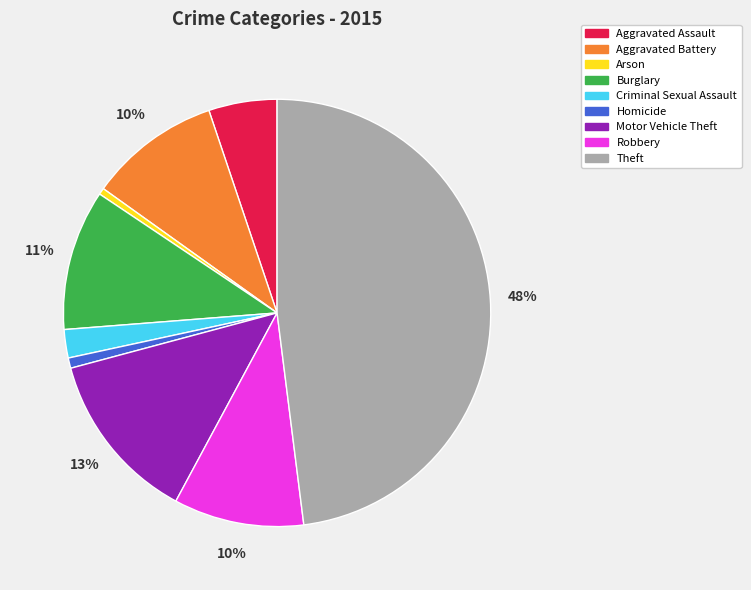

Which slice is the largest?

Theft